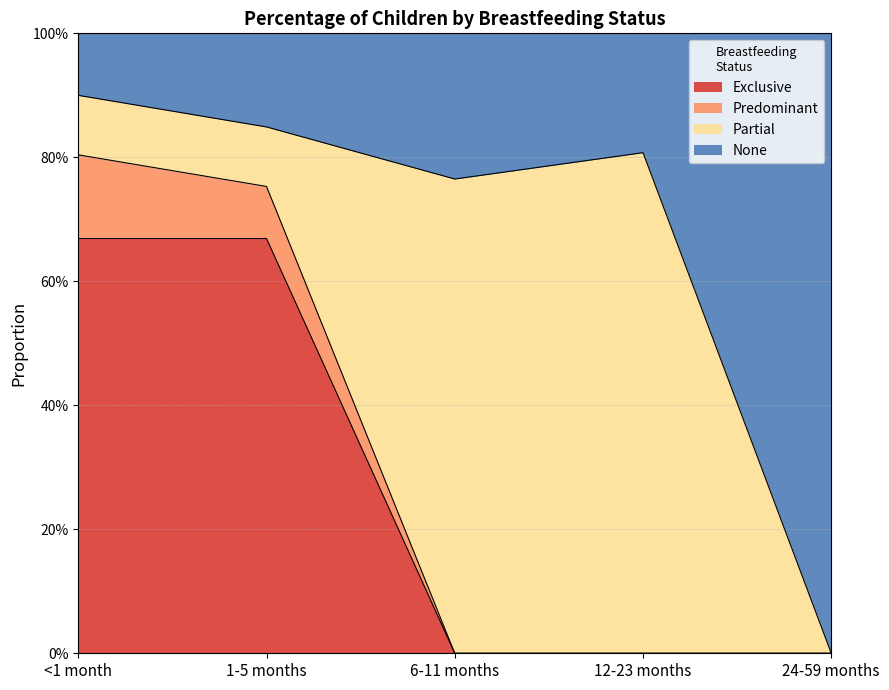

Where is Exclusive nearest to the value 0?

6-11 months